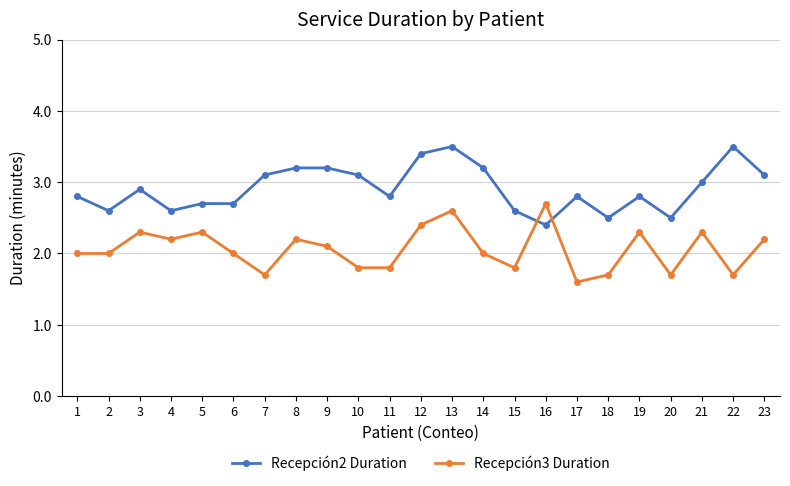

Does the chart have visible grid lines?

Yes